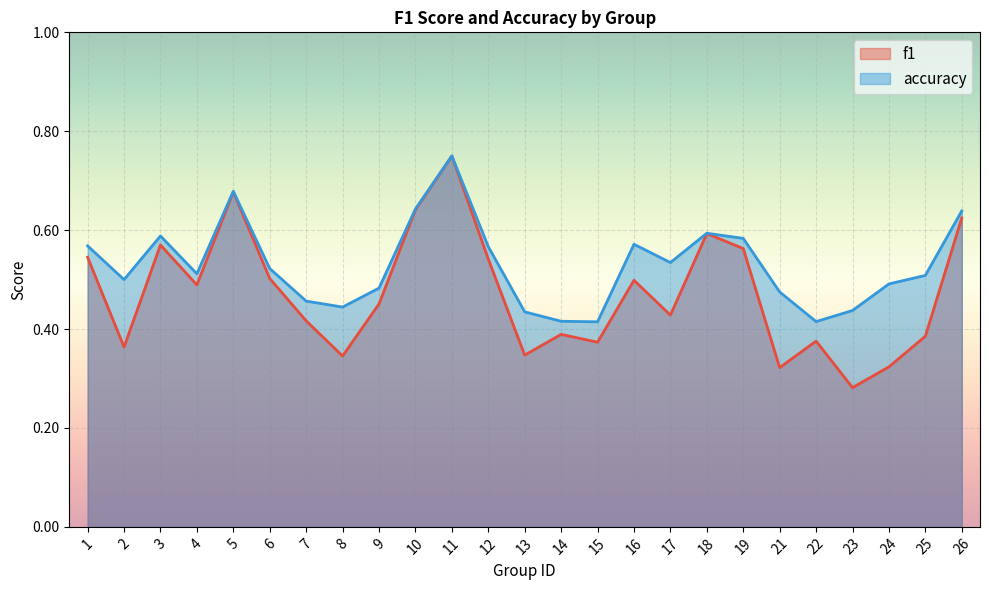

Rank the series at 2 from lowest to highest value.

f1, accuracy